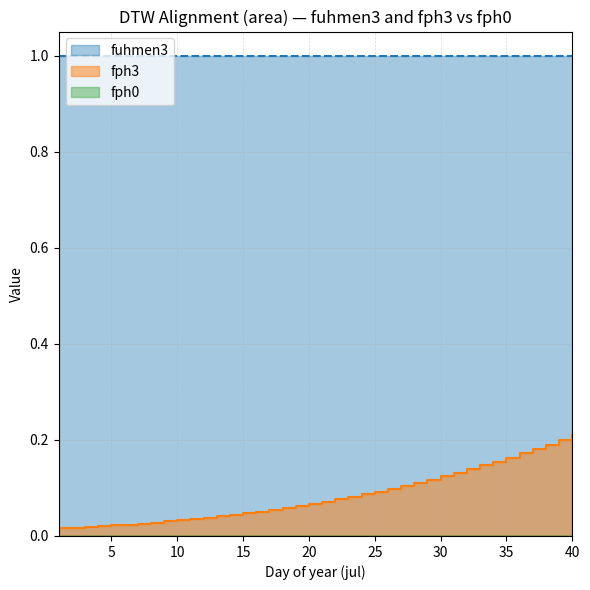

True or false: fph3 and fph0 cross at least once.

False